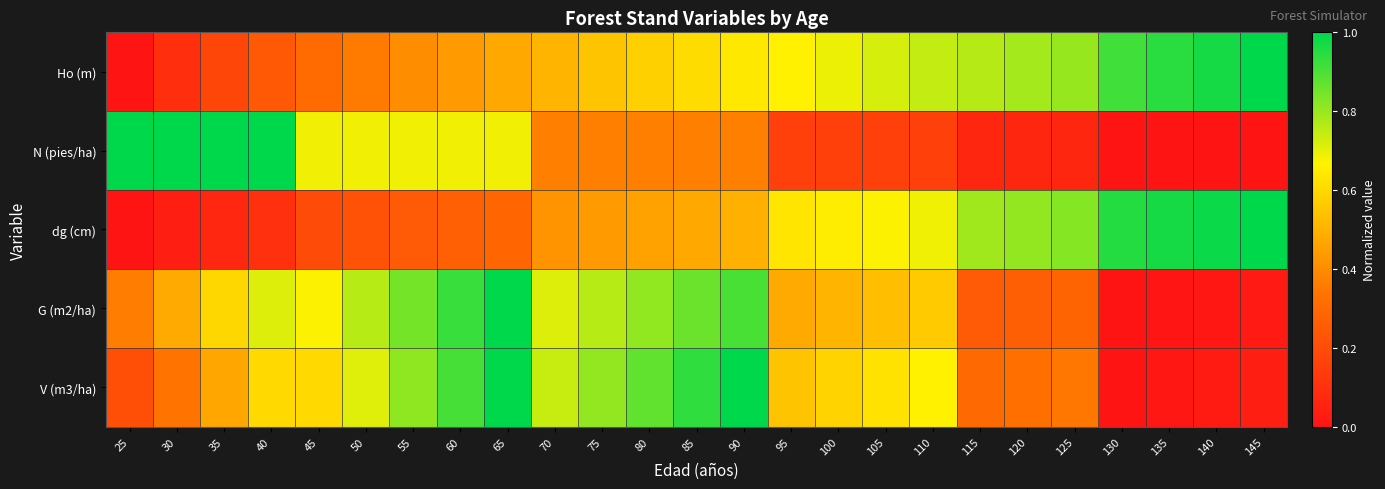

What is the difference between the highest and lowest values at 55?

0.6